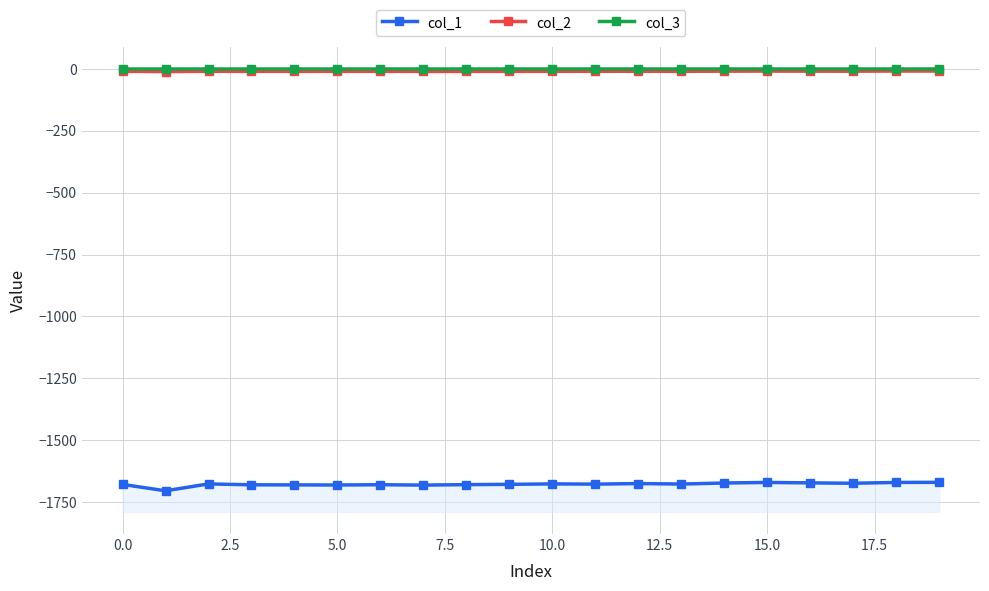

Which category has the highest value across all series?

17